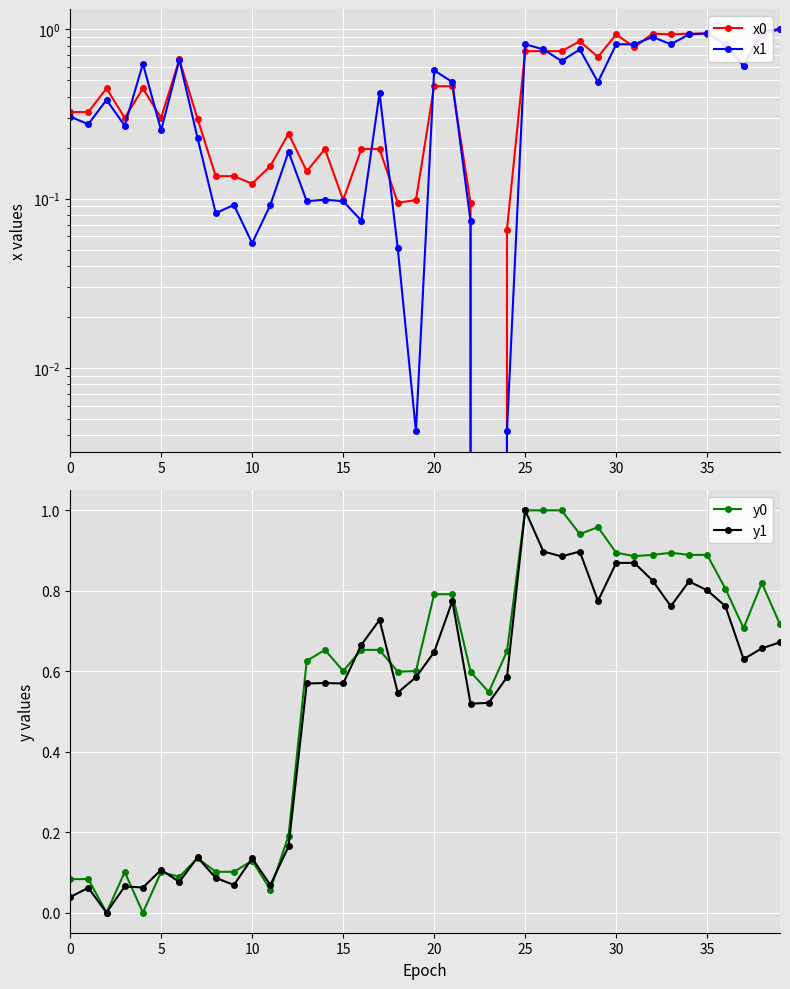

Which has a higher value, 20 or 24?

20